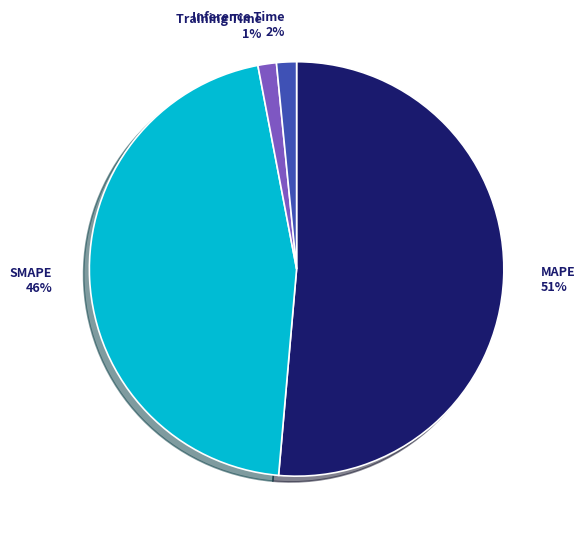

Which slice represents more than half of the pie?

MAPE